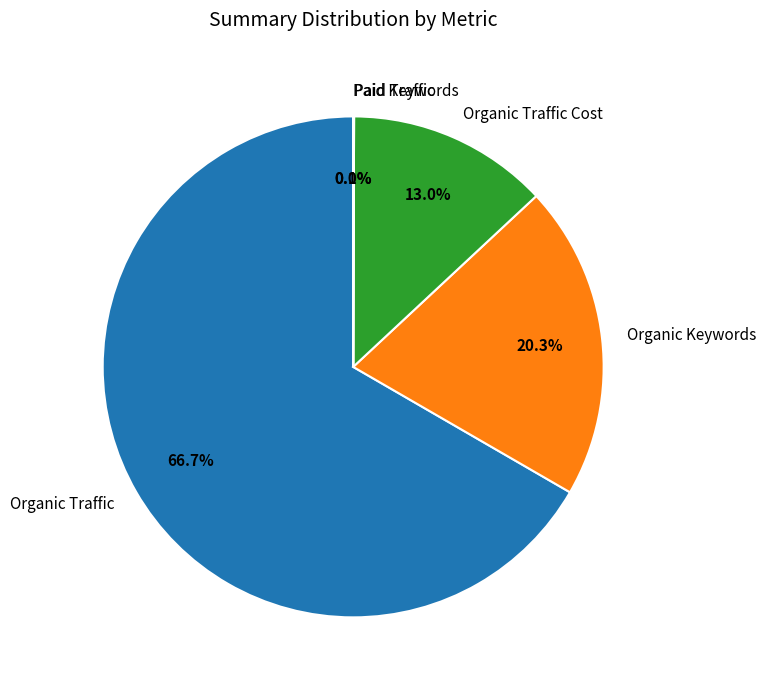

Which category has the biggest portion of the pie?

Organic Traffic